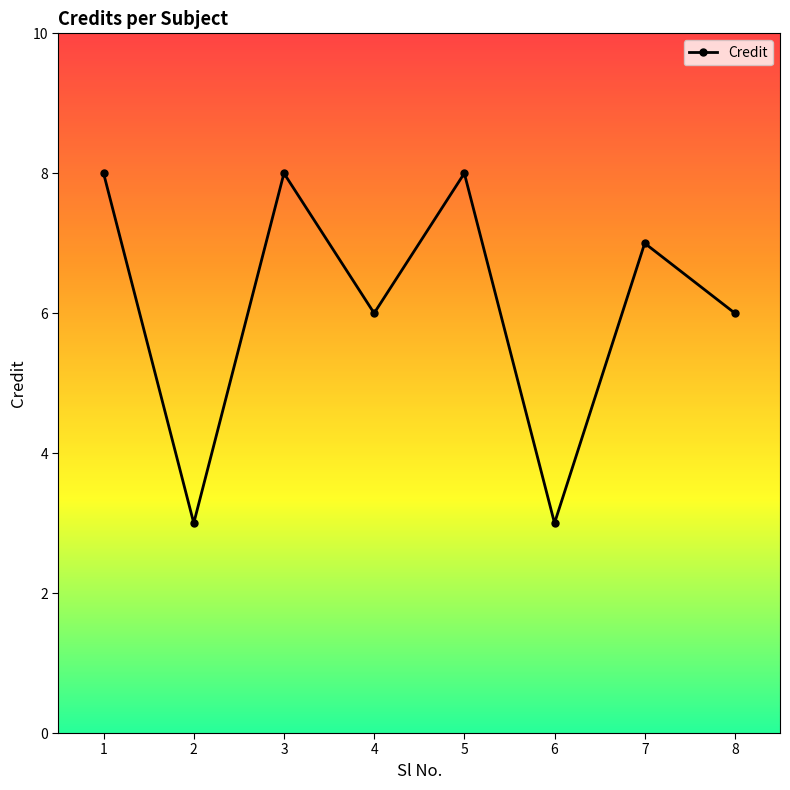

Where is the first local maximum?

3